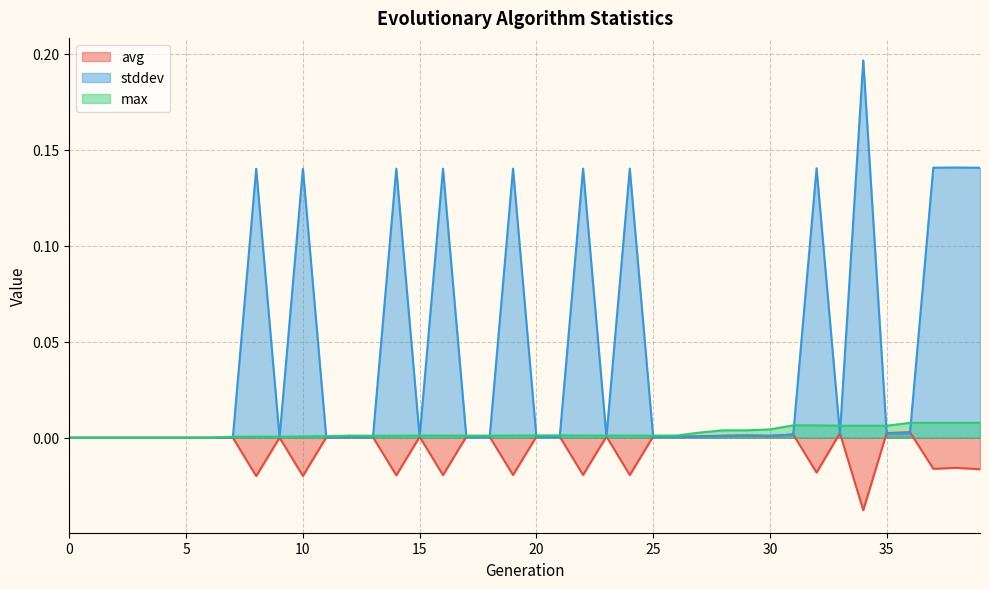

Between 4 and 34, which series saw the biggest shift?

stddev